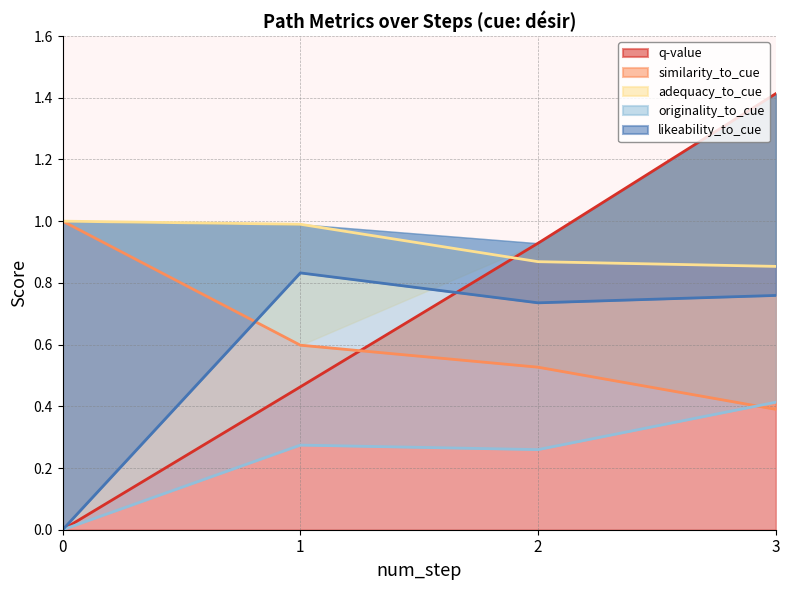

How many series are shown in this chart?

5